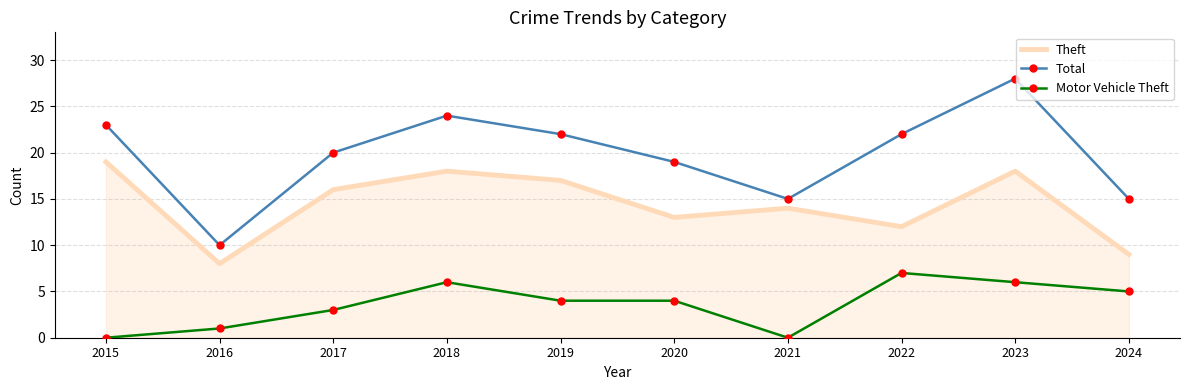

Count the number of categories in the chart.

10